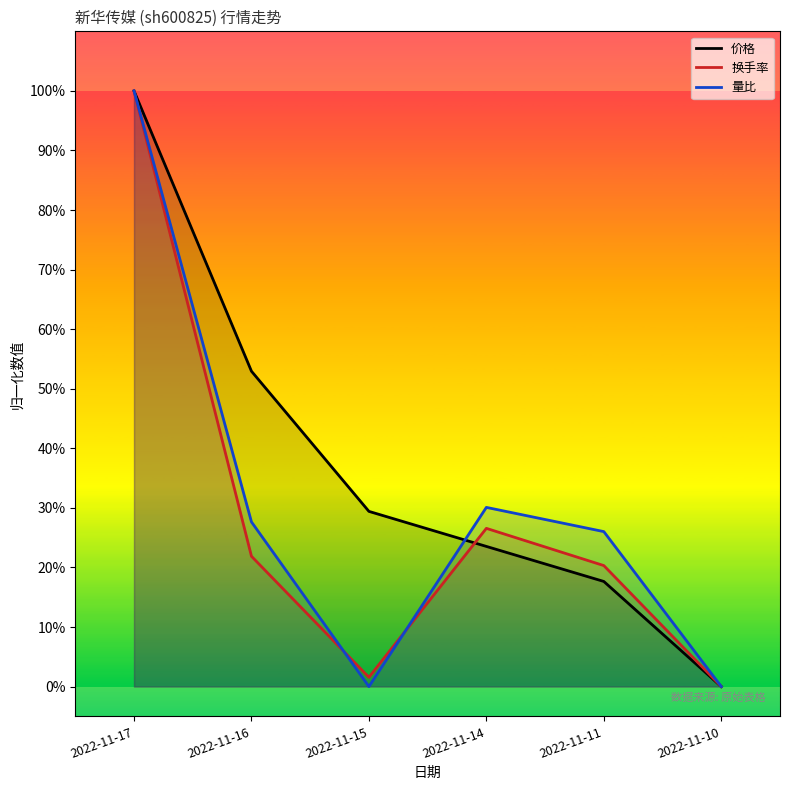

Reading left to right, extract all data points from this chart.

价格: 1.0	0.5	0.3	0.2	0.2	0.0
换手率: 1.0	0.2	0.0	0.3	0.2	0.0
量比: 1.0	0.3	0.0	0.3	0.3	0.0